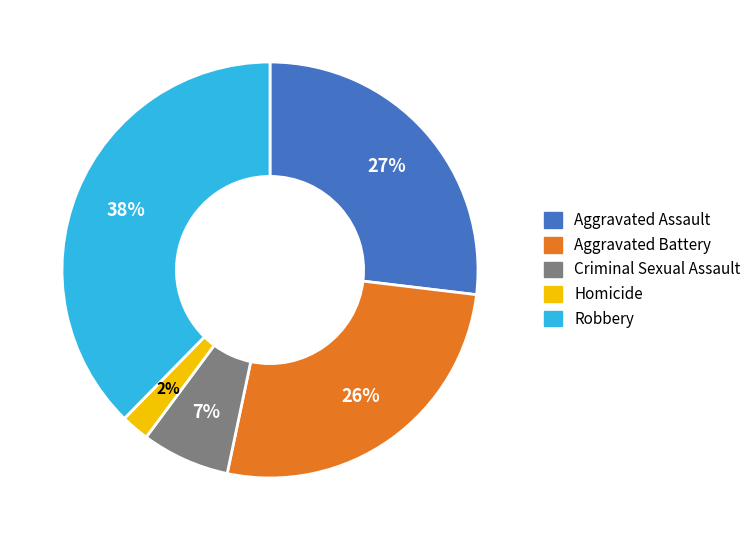

To the nearest percent, what is the average slice percentage?

20%